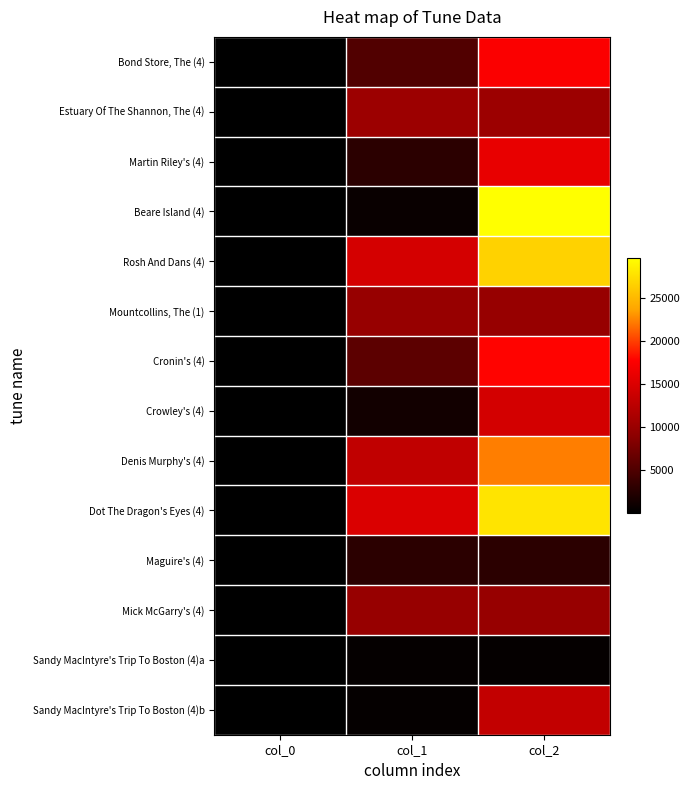

Reading left to right, transcribe all the data shown in this chart.

Bond Store, The (4): col_0=18.7	col_1=5332.0	col_2=17536.0
Estuary Of The Shannon, The (4): col_0=21.6	col_1=10242.0	col_2=10242.0
Martin Riley's (4): col_0=22.6	col_1=2836.0	col_2=16046.0
Beare Island (4): col_0=23.6	col_1=696.0	col_2=29644.0
Rosh And Dans (4): col_0=23.6	col_1=14487.0	col_2=26659.0
Mountcollins, The (1): col_0=24.3	col_1=9930.0	col_2=9930.0
Cronin's (4): col_0=24.6	col_1=5998.0	col_2=17911.0
Crowley's (4): col_0=24.6	col_1=1180.0	col_2=14451.0
Denis Murphy's (4): col_0=24.6	col_1=12996.0	col_2=22326.0
Dot The Dragon's Eyes (4): col_0=24.6	col_1=15050.0	col_2=27871.0
Maguire's (4): col_0=24.6	col_1=2822.0	col_2=2822.0
Mick McGarry's (4): col_0=24.6	col_1=9861.0	col_2=9861.0
Sandy MacIntyre's Trip To Boston (4)a: col_0=24.6	col_1=375.0	col_2=375.0
Sandy MacIntyre's Trip To Boston (4)b: col_0=24.6	col_1=375.0	col_2=13199.0